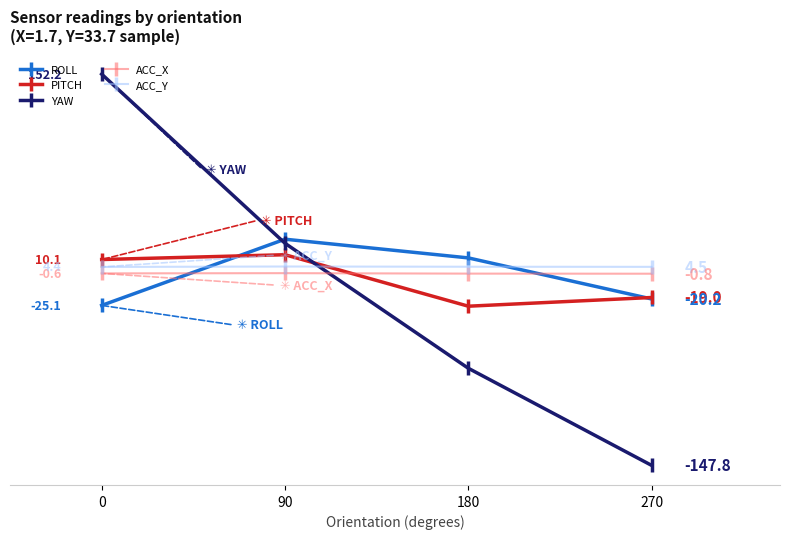

Where do PITCH and ACC_X first cross each other?

90 and 180